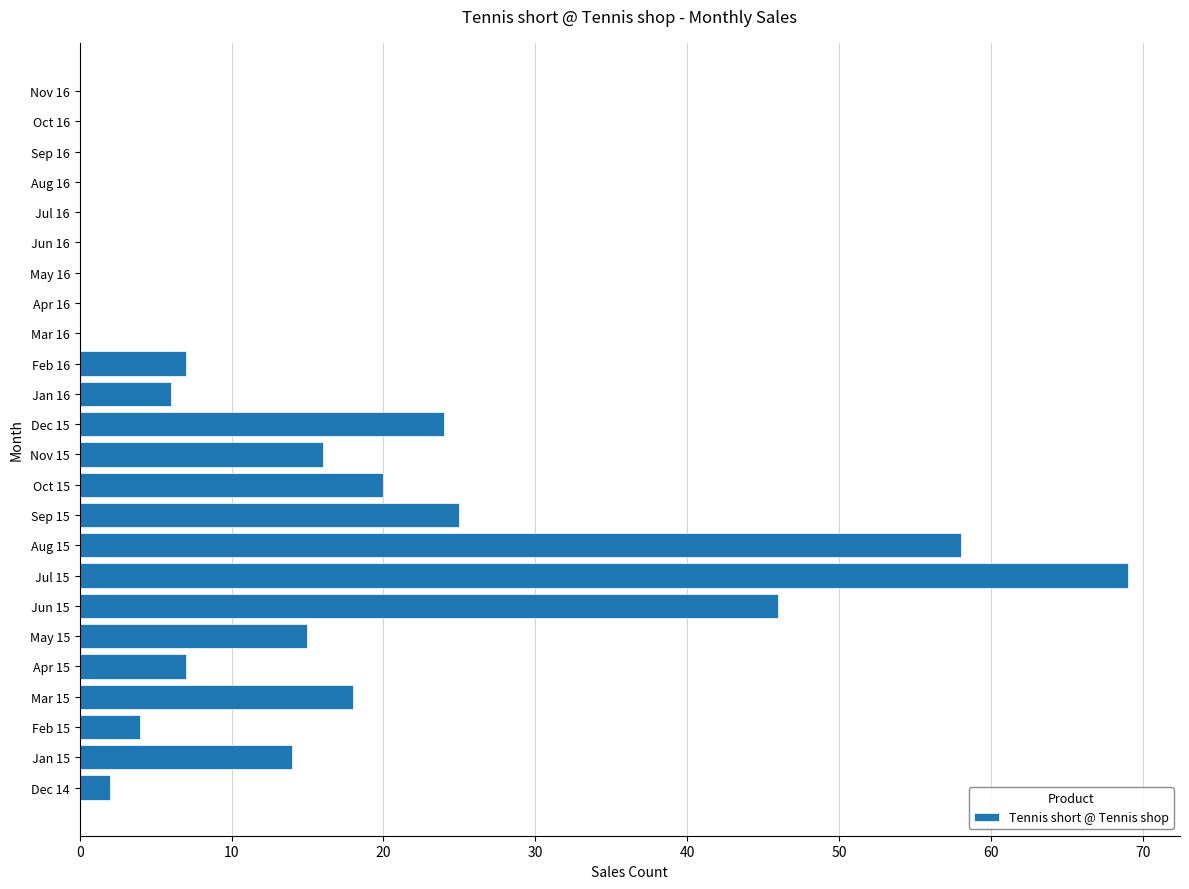

What is the change in value from Nov 15 to Dec 15?

+8